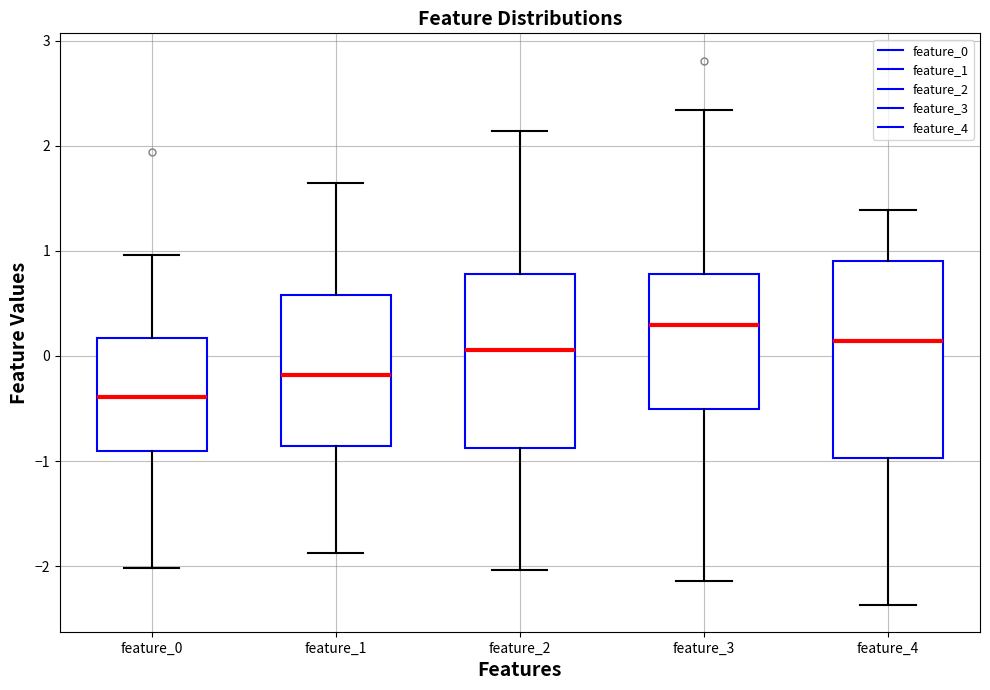

Where is the lower edge of the box for feature_4 on the y-axis? The values are not printed on the chart, so give them approximately, as read against the axis.

-1.0